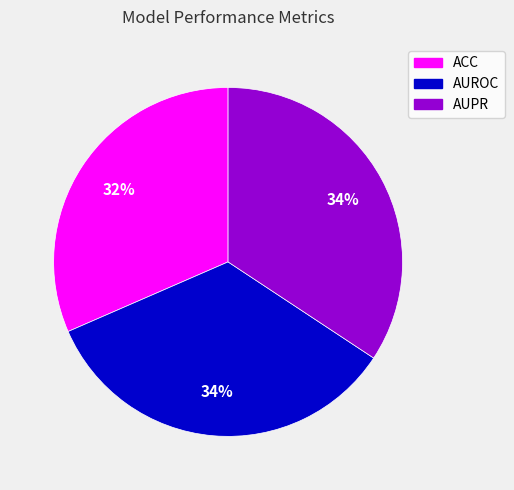

Is ACC the majority of the pie?

No